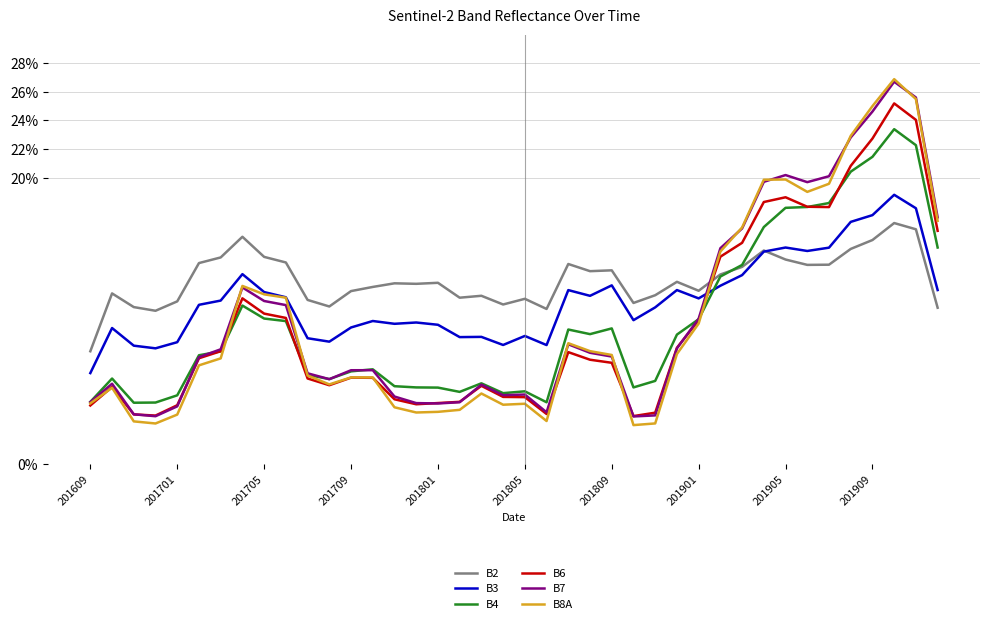

After their last crossing, which series has the higher values: B3 or B4?

B4